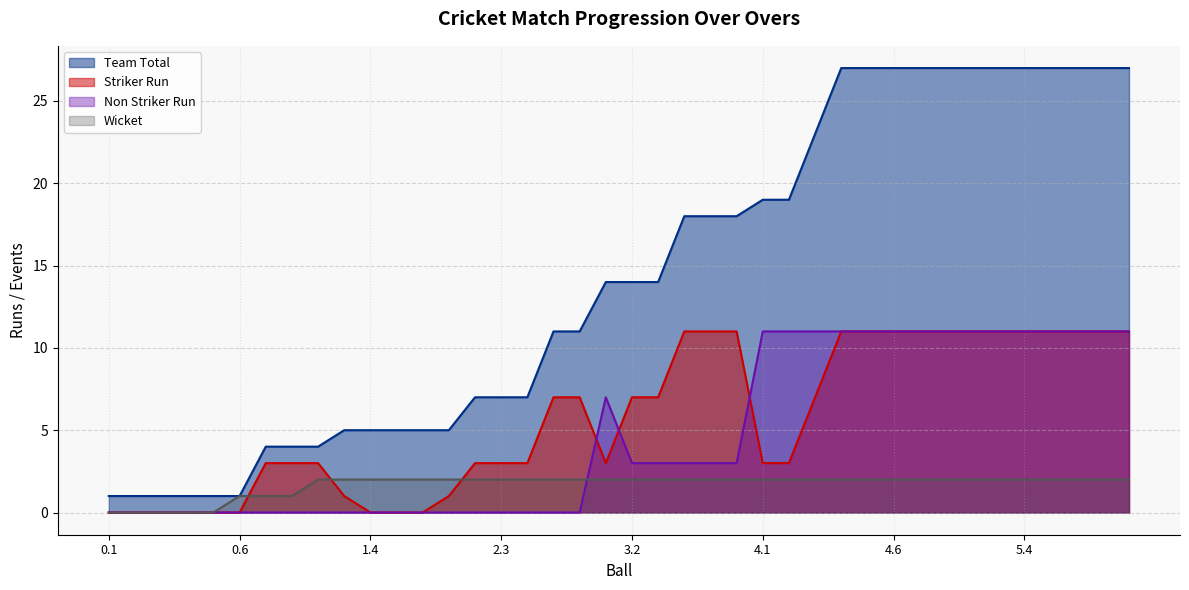

At which category does the chart reach its peak across all series?

4.4